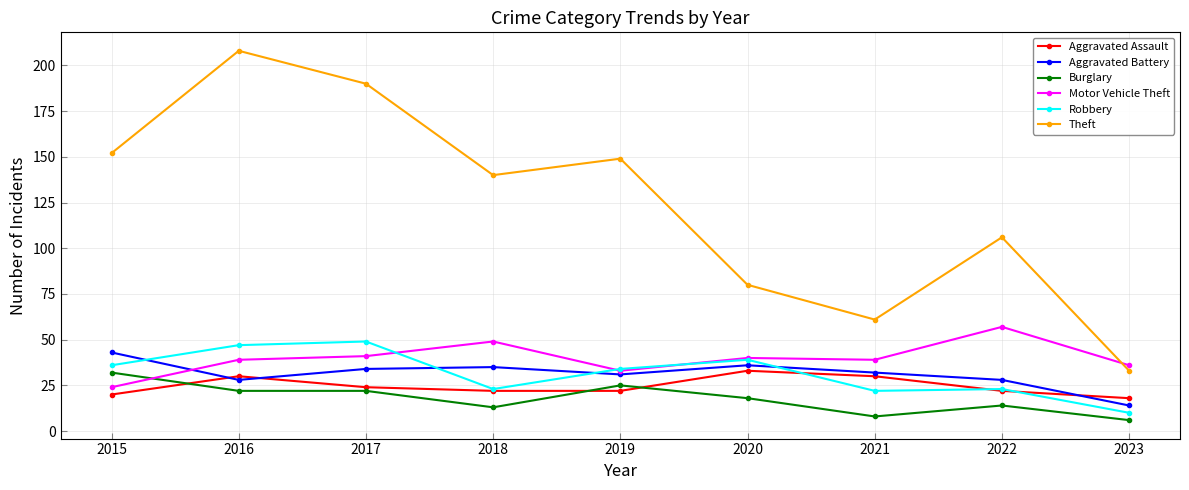

At how many categories does at least one series exceed 199?

1